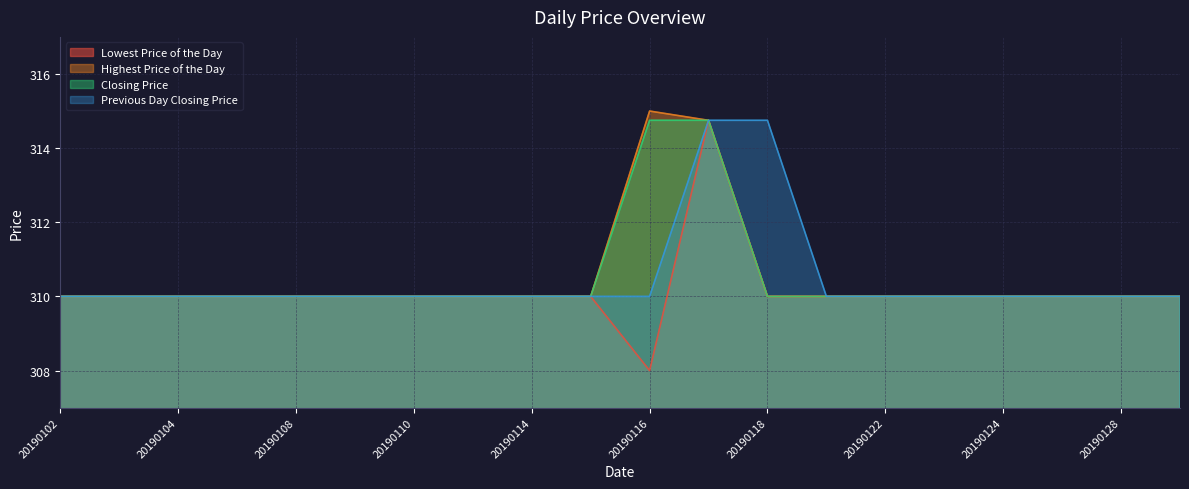

List the series in order of their peak value, lowest first.

Lowest Price of the Day, Closing Price, Previous Day Closing Price, Highest Price of the Day